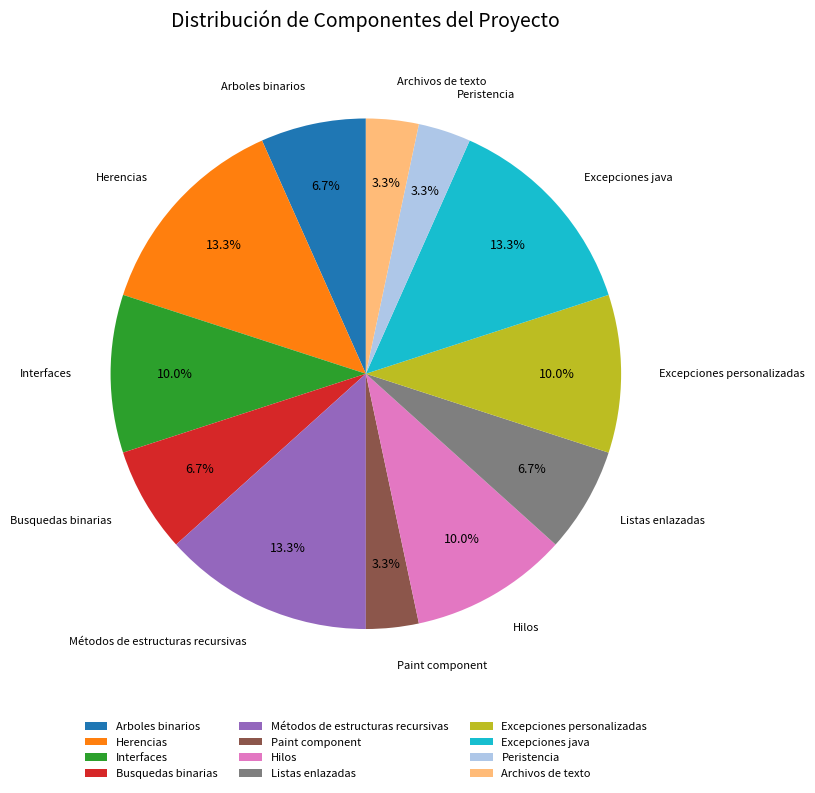

Is it true that Excepciones personalizadas is 1% of the pie?

False